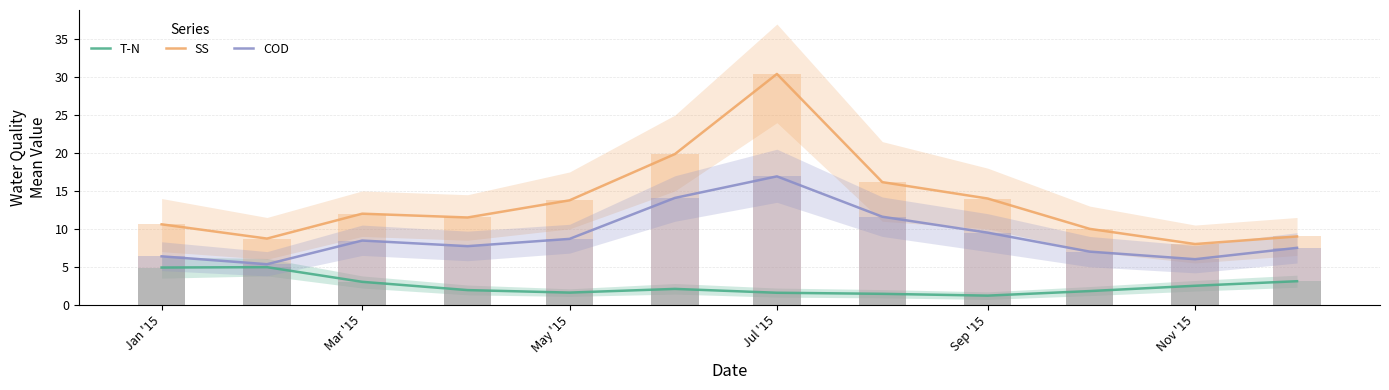

What is the lowest value of the COD series?

5.3